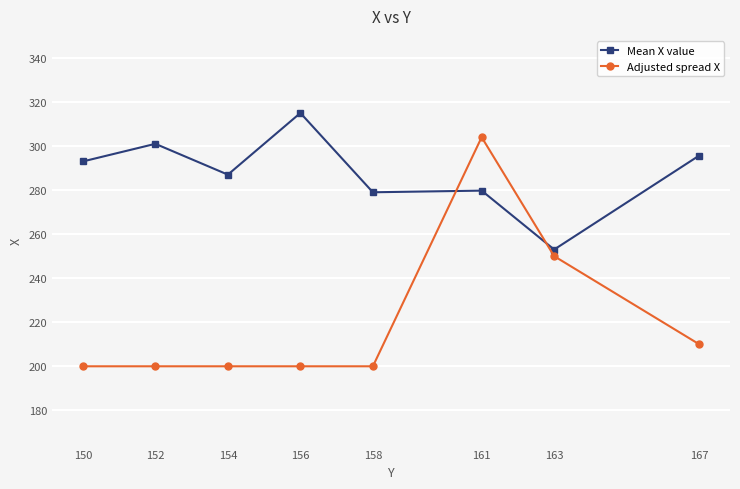

Reading right to left, extract all data points from this chart.

Mean X value: 295.7	253.0	279.8	279.0	315.0	287.0	301.0	293.0
Adjusted spread X: 210.0	250.0	304.0	200.0	200.0	200.0	200.0	200.0